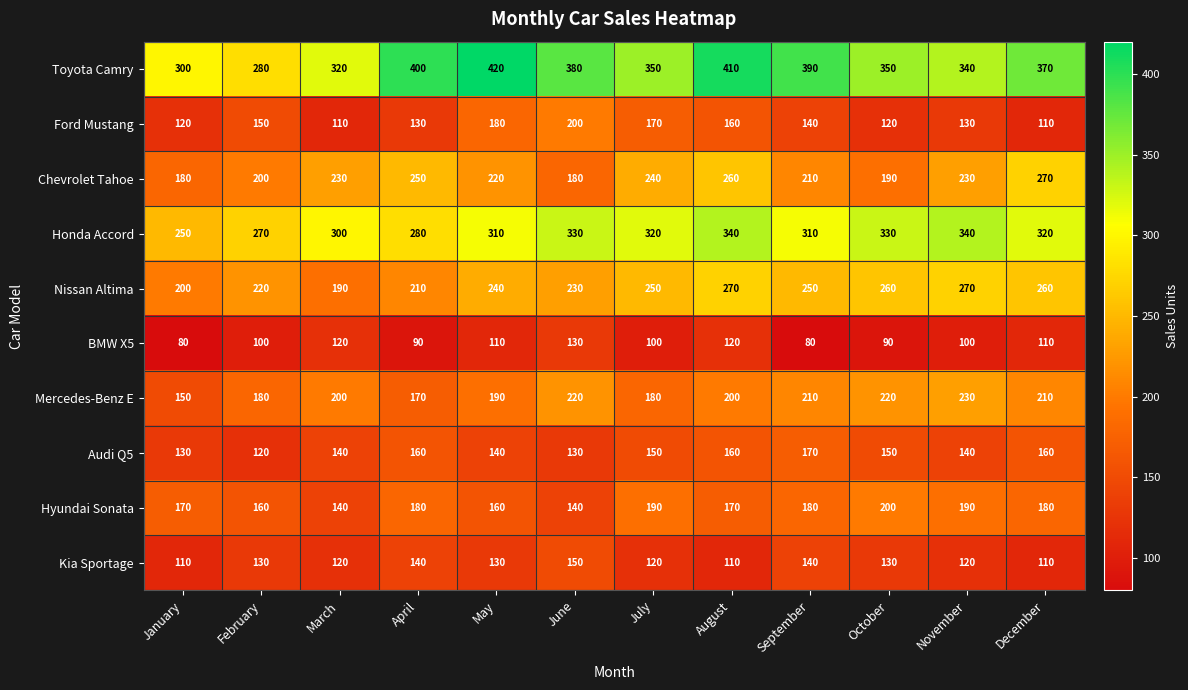

Which series has the largest range (max minus min)?

Toyota Camry